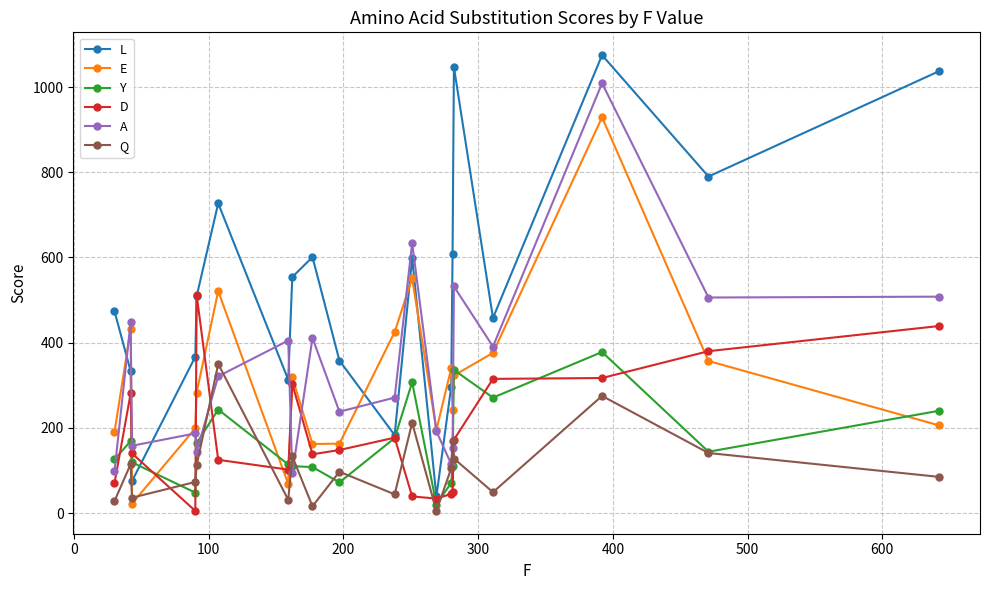

Which series has the widest spread of values?

L